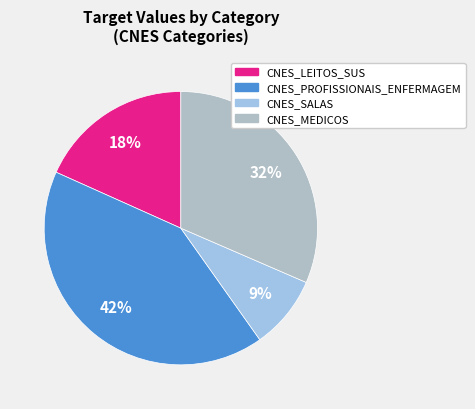

Which has a higher value, CNES_SALAS or CNES_MEDICOS?

CNES_MEDICOS